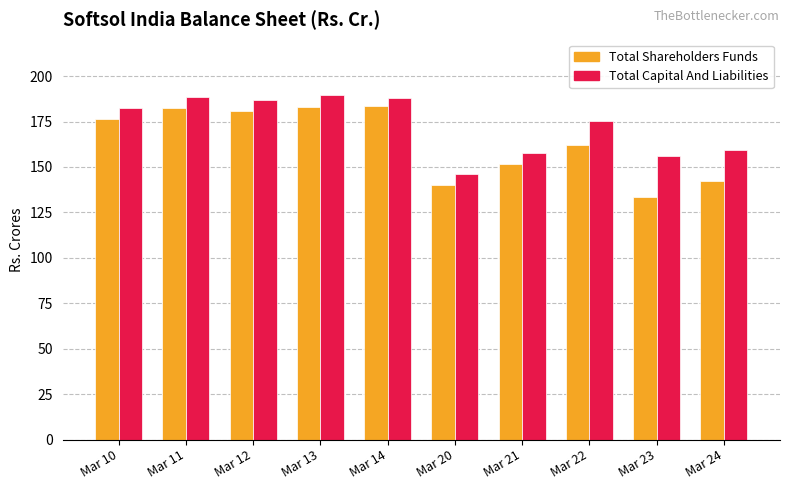

Which series has the largest total across all categories?

Total Capital And Liabilities